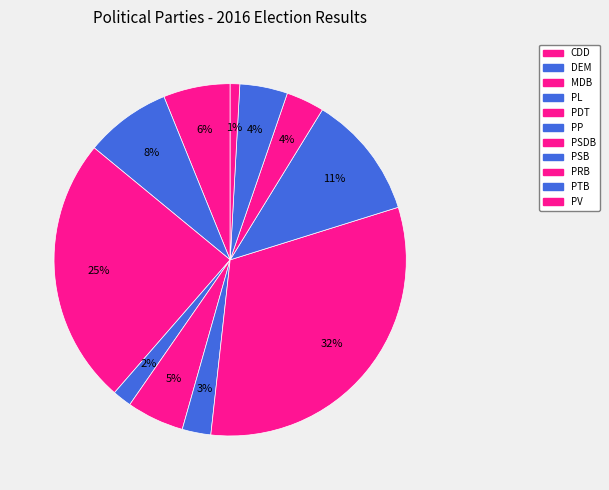

Count the number of slices in the pie.

11